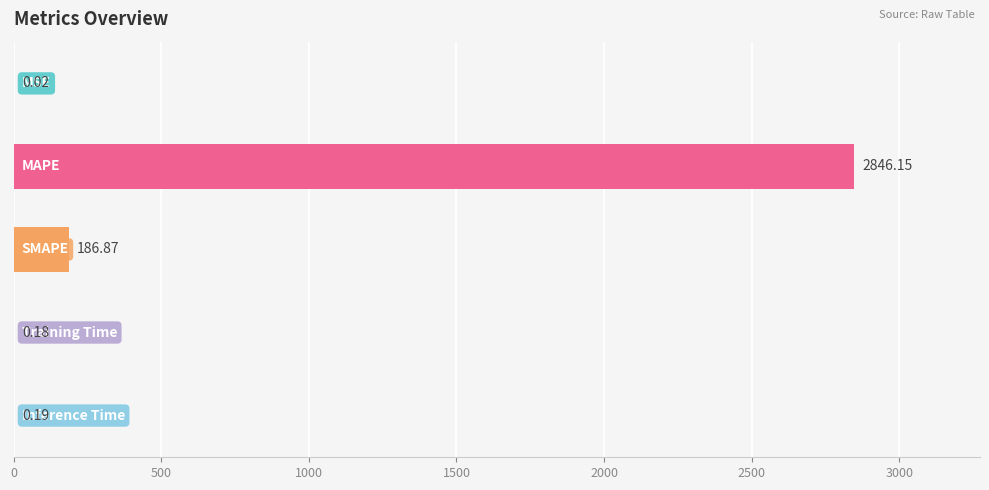

What is the sum of all values?

3033.4